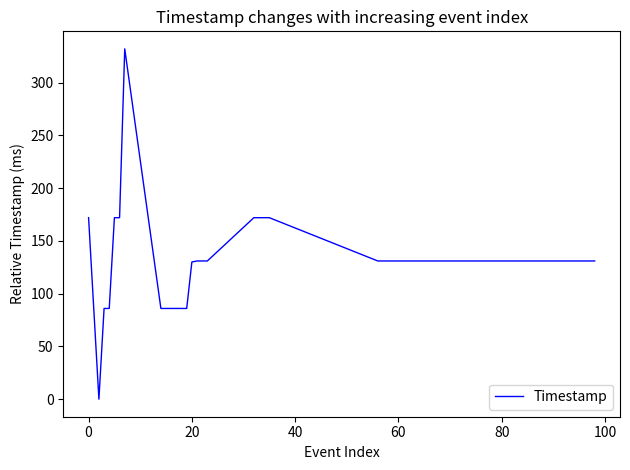

What is the maximum value shown in the chart?

332